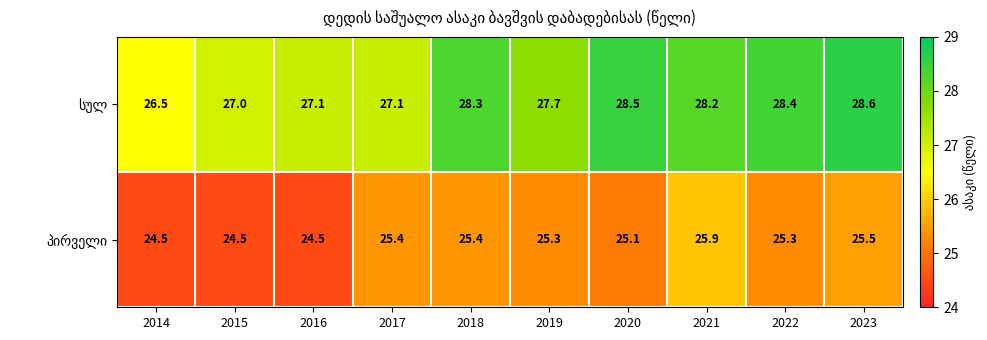

What is the difference between the highest and lowest values at 2016?

2.6